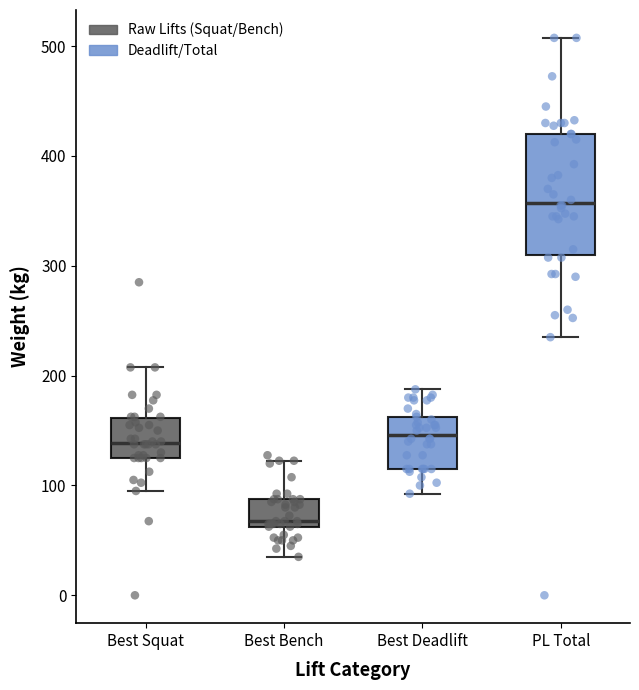

Comparing the boxes themselves (not the whiskers), which one is the tallest?

PL Total